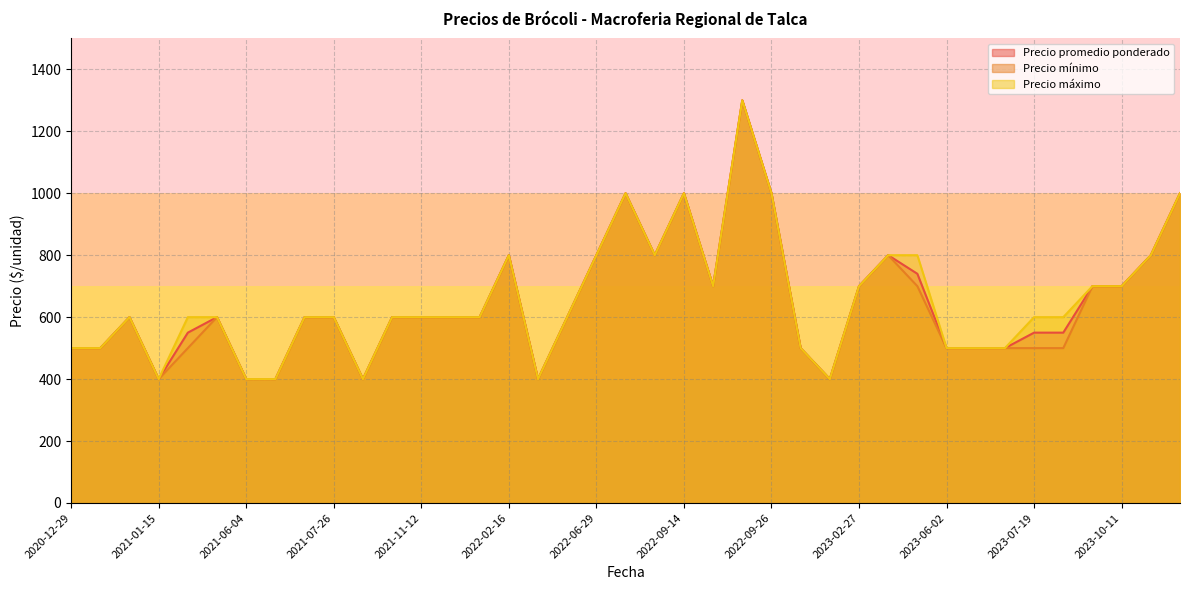

Which series has the largest total across all categories?

Precio máximo